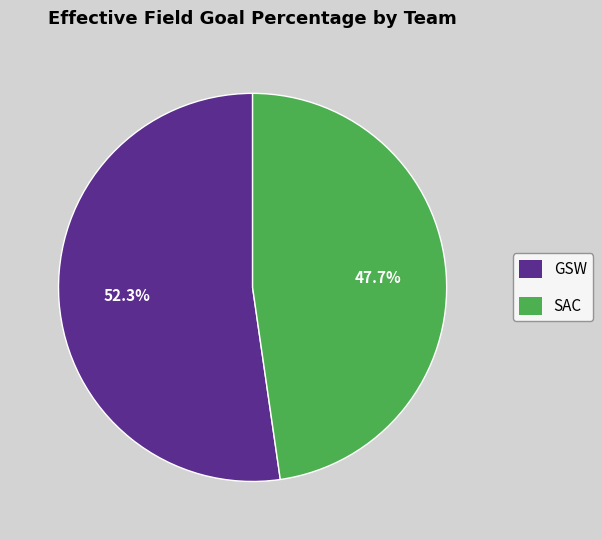

To the nearest percent, what is the combined percentage of GSW and SAC?

100%